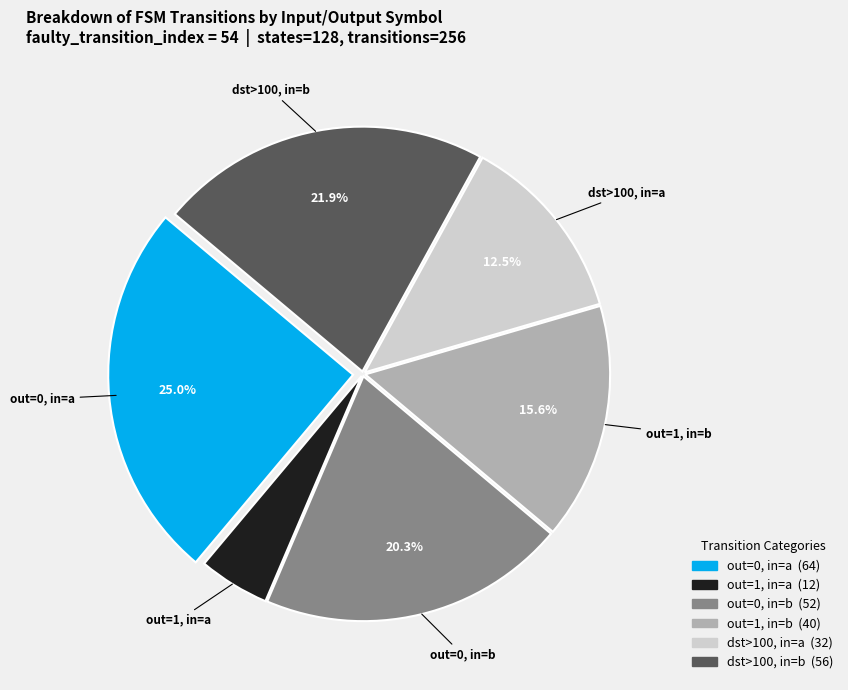

Is there a majority slice in this chart?

No